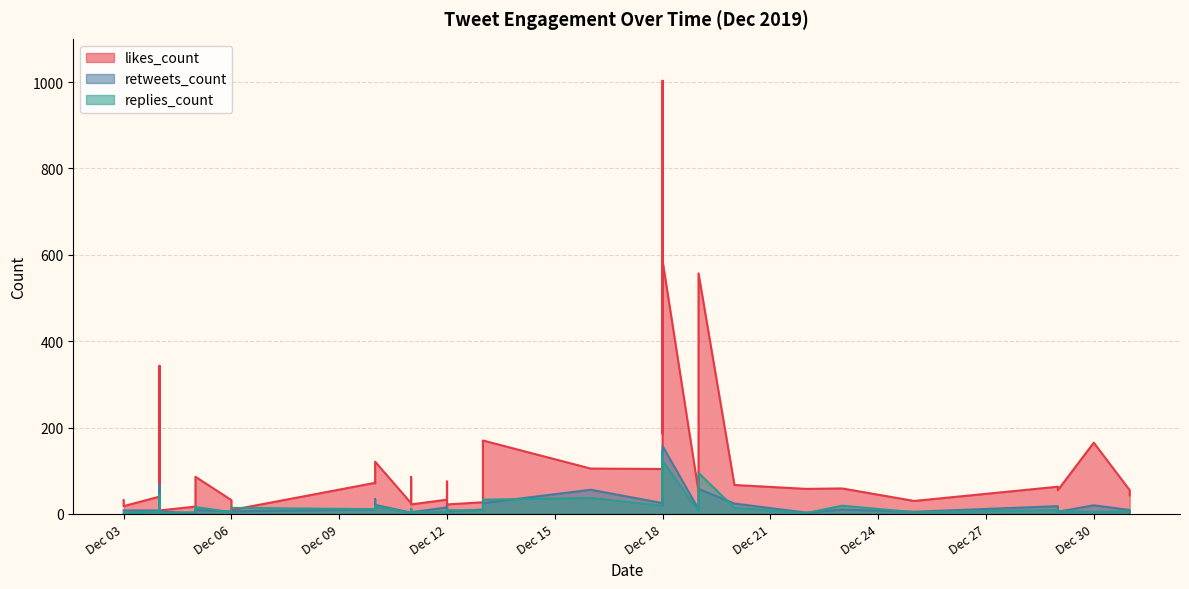

Between which two adjacent categories do replies_count and retweets_count first intersect?

0 and 1